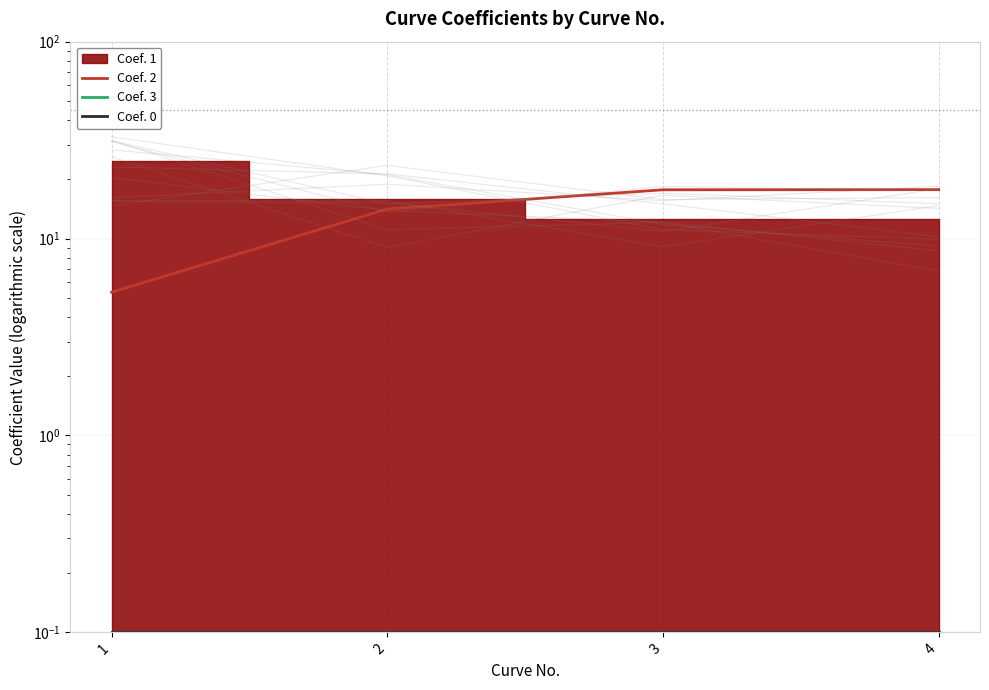

True or false: Coef. 2 has more than 1 points higher than both neighbors.

False